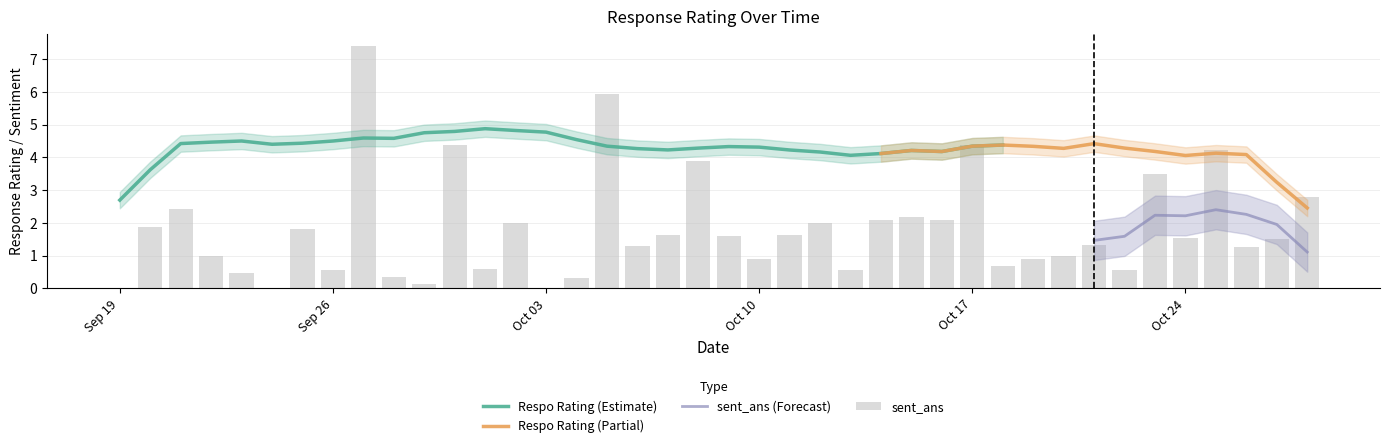

What is the difference between the maximum and minimum values?

7.4